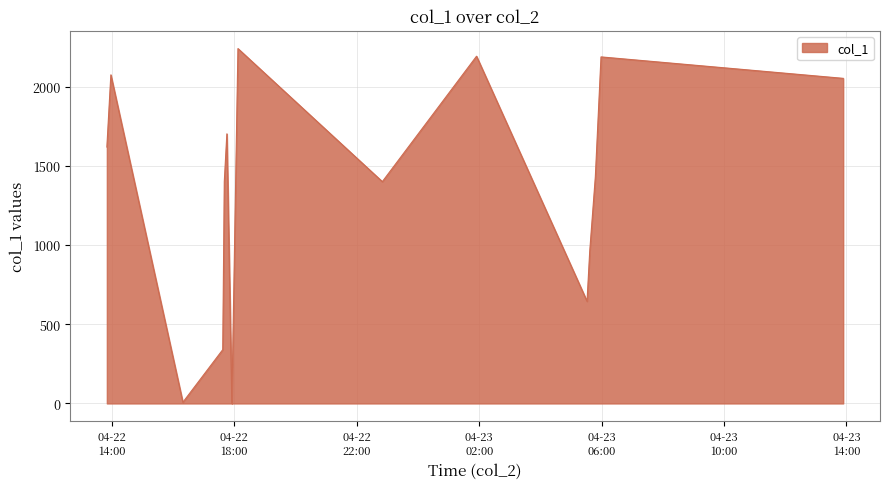

What is the difference between the maximum and minimum values?

2240.6